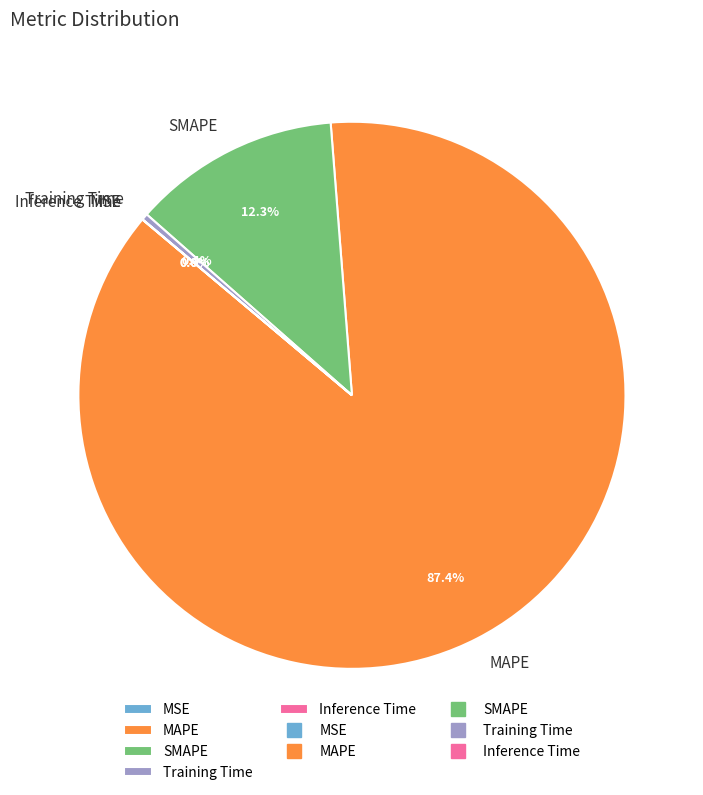

Is there a majority slice in this chart?

Yes